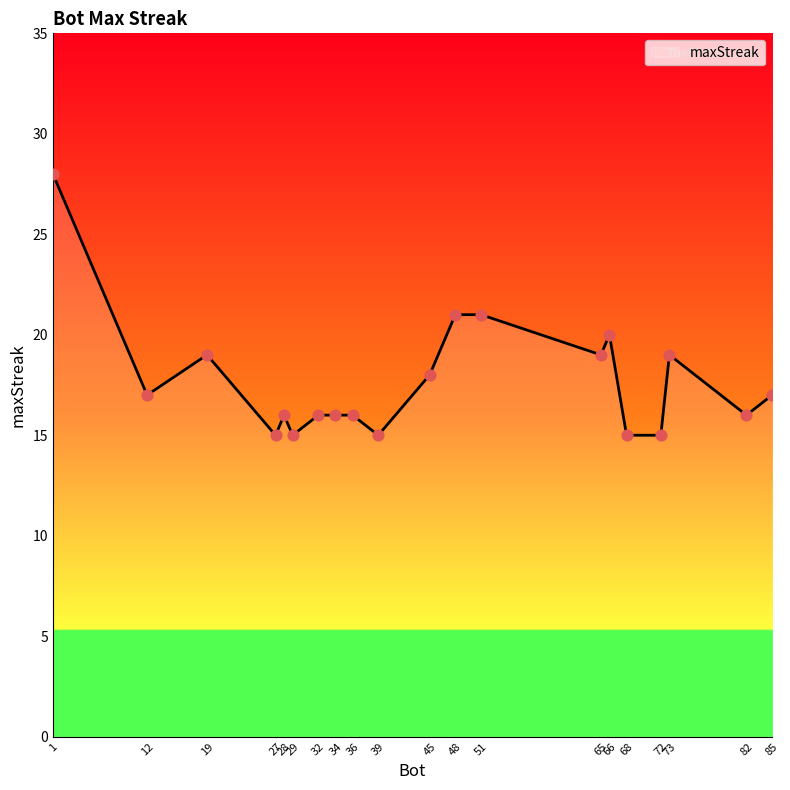

Between 1 and 27, which is larger?

1